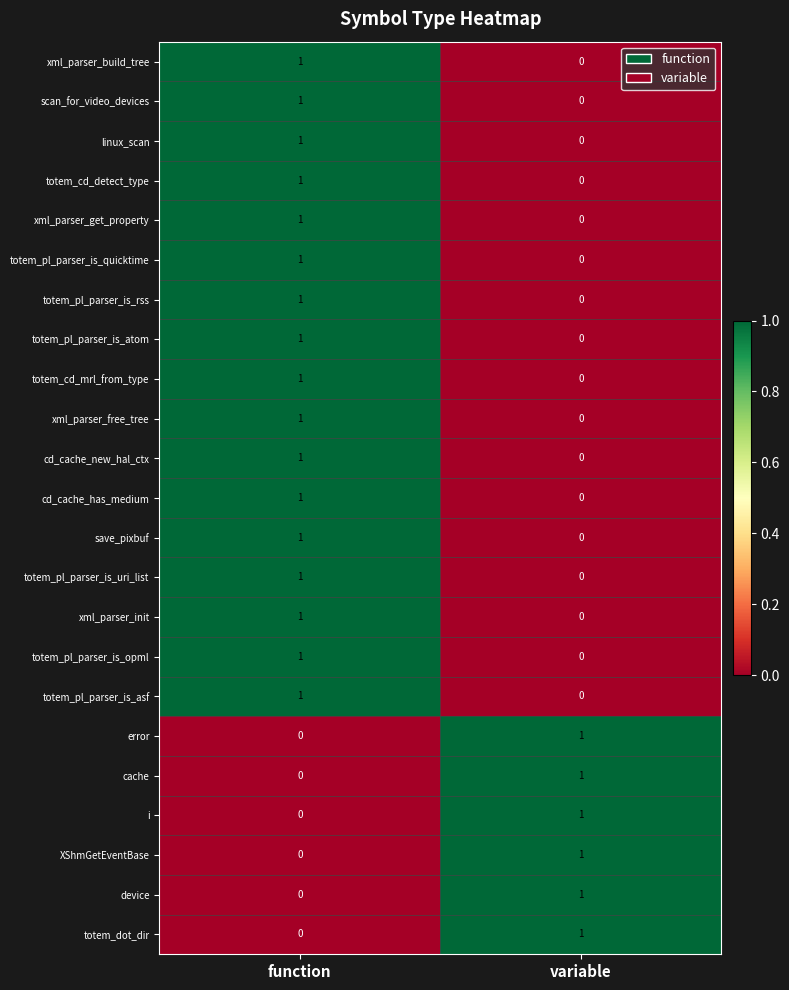

Is it true that save_pixbuf equals 0 at variable?

True